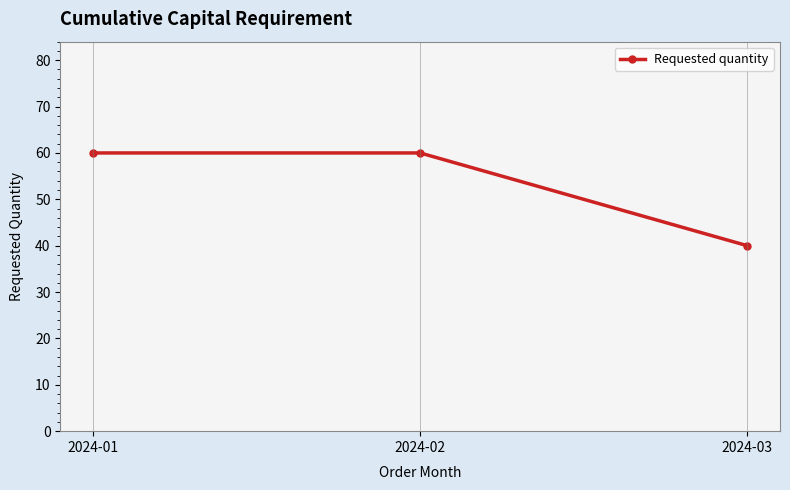

Which has a higher value, 2024-03 or 2024-02?

2024-02